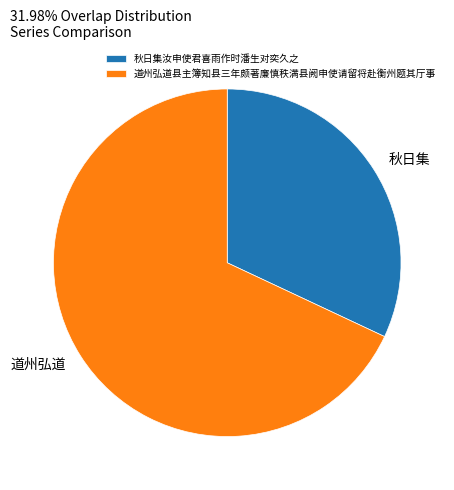

Is there any slice that represents more than half of the pie?

Yes